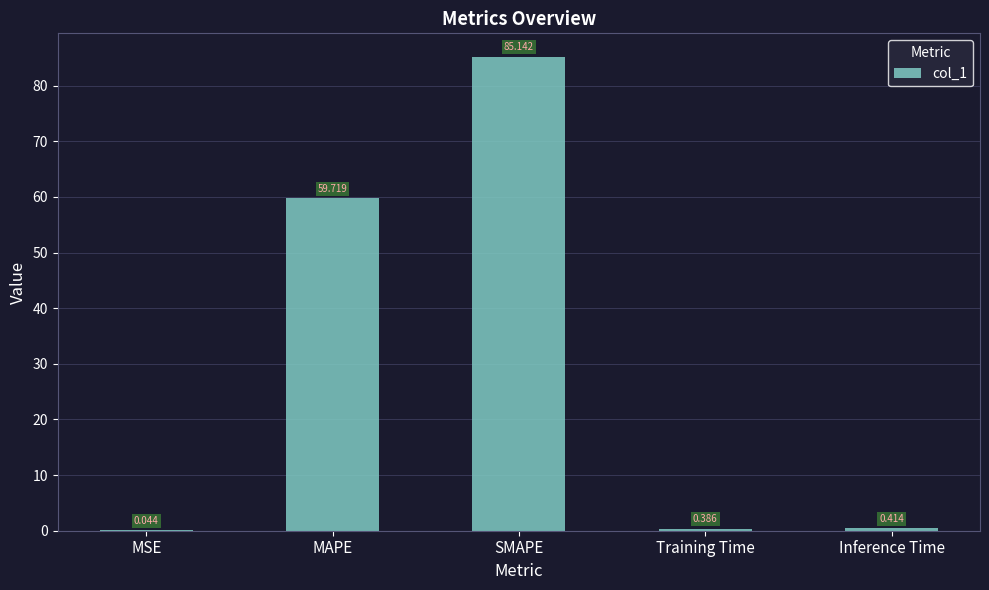

Which category has the highest value across all series?

SMAPE